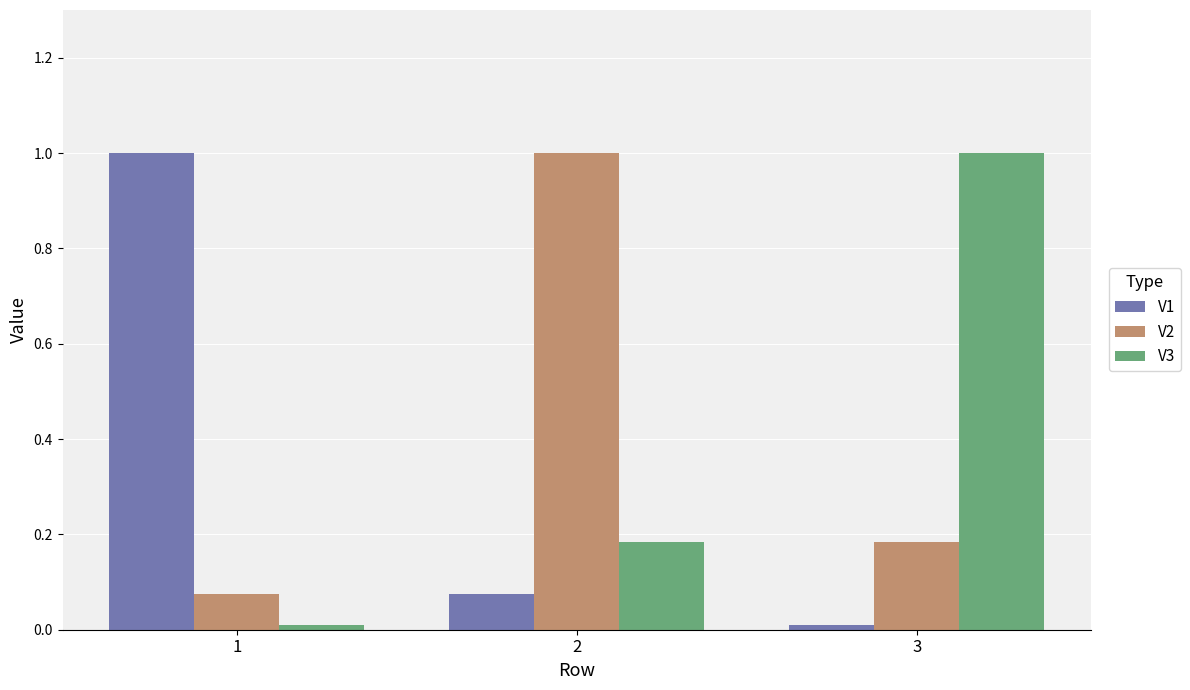

What is the greatest value displayed?

1.0